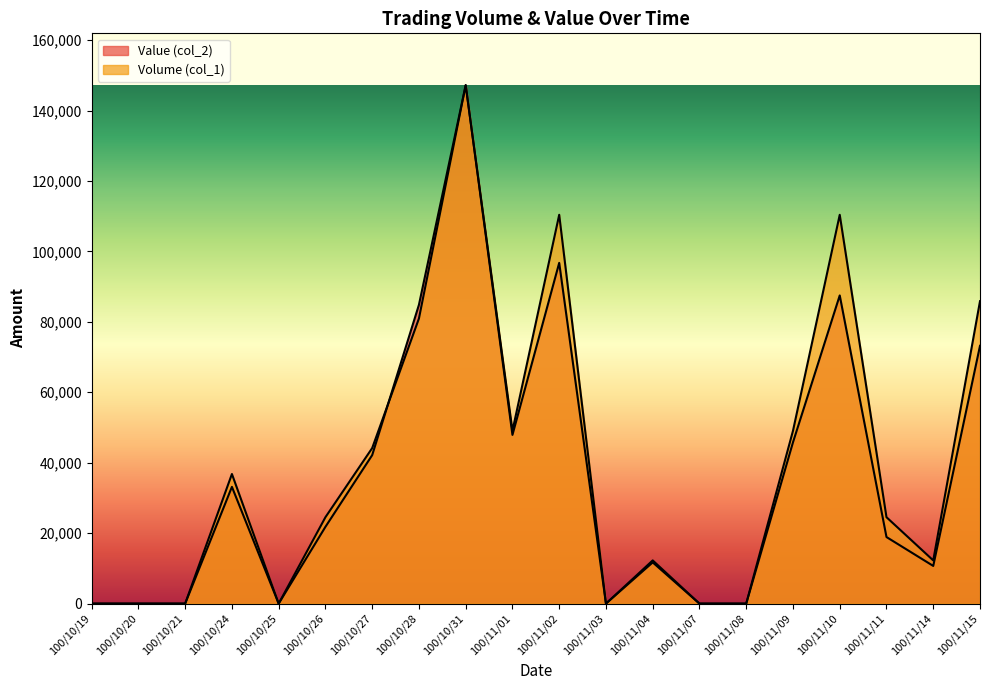

What is the highest value of the Value (col_2) series?

147200.0